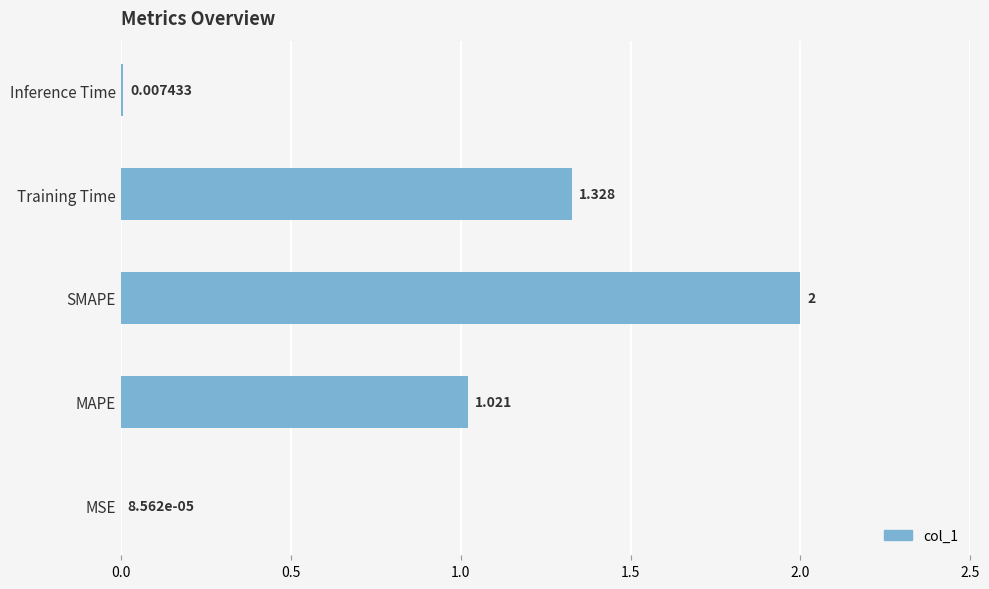

Does the chart contain stacked bars?

No